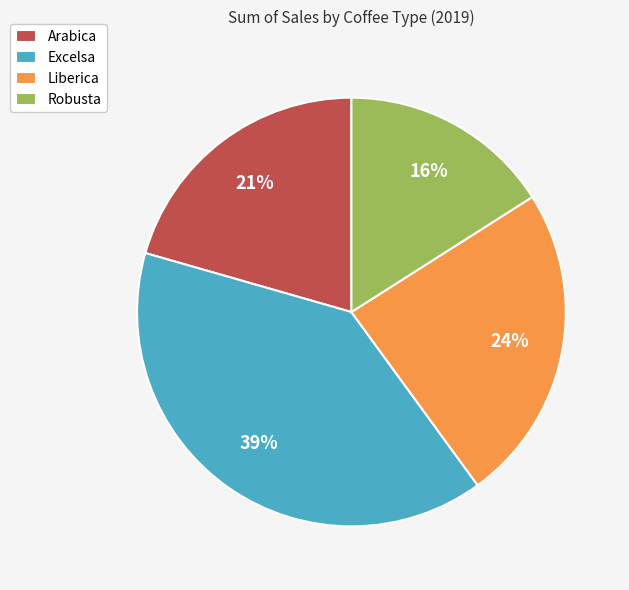

To the nearest percent, what is the average slice percentage?

25%